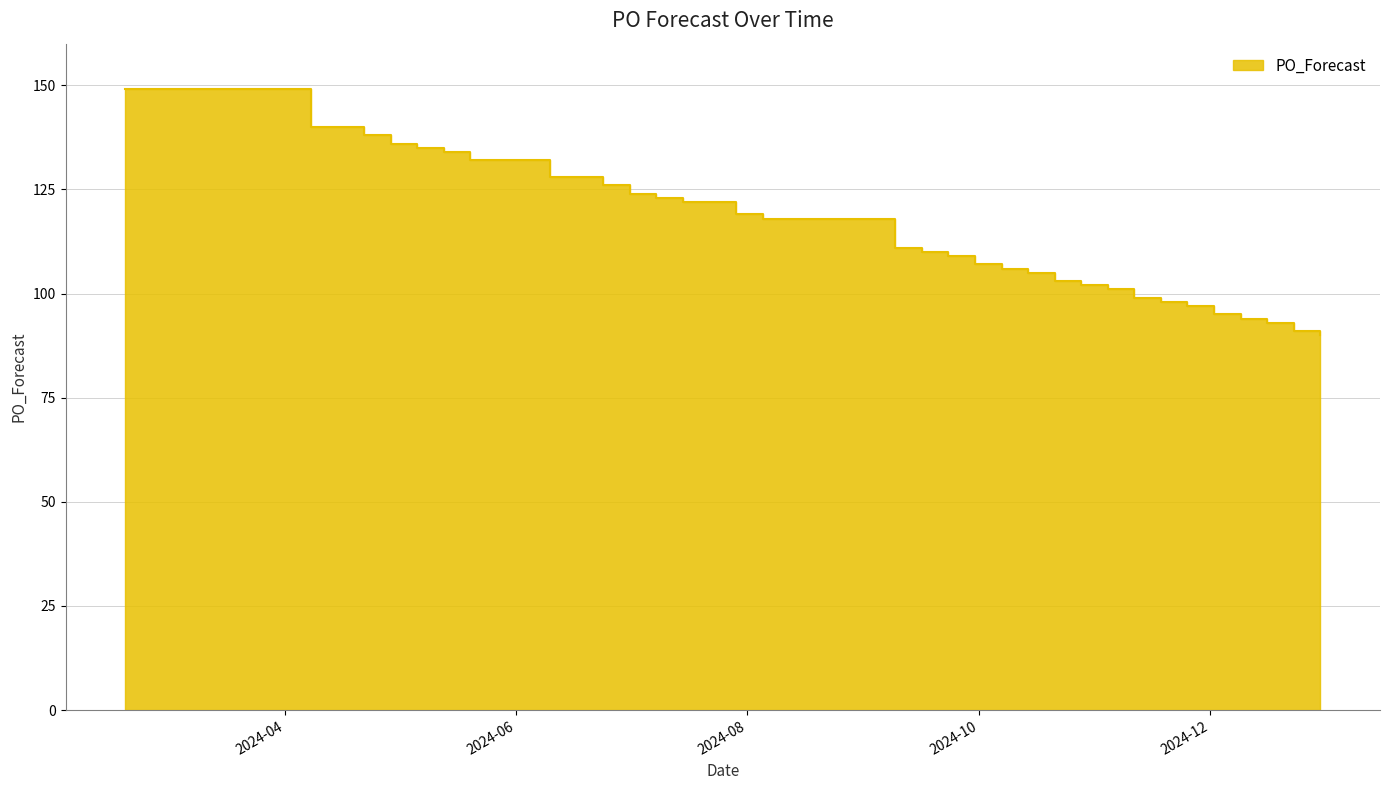

What is the difference between the values at 2024-05-20 and 2024-11-18?

34